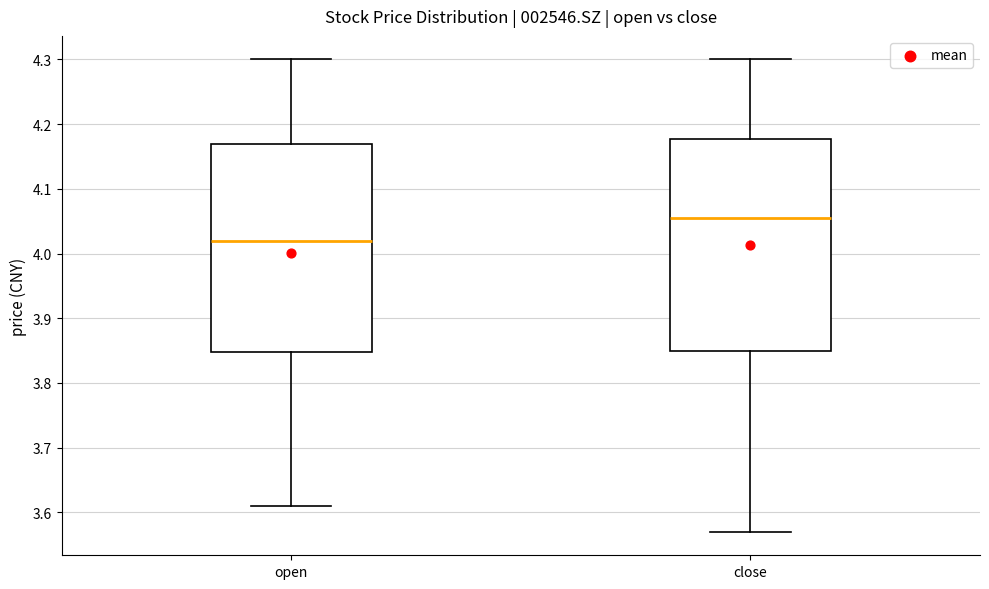

Reading left to right, transcribe this box plot: for each box, give where its median line is, the range the box spans, and where its two whiskers end, as read against the y-axis. The values are not printed on the chart, so give them approximately, as read against the axis.

open: median 4.02, box 3.85 to 4.17, whiskers 3.61 to 4.30
close: median 4.06, box 3.85 to 4.18, whiskers 3.57 to 4.30